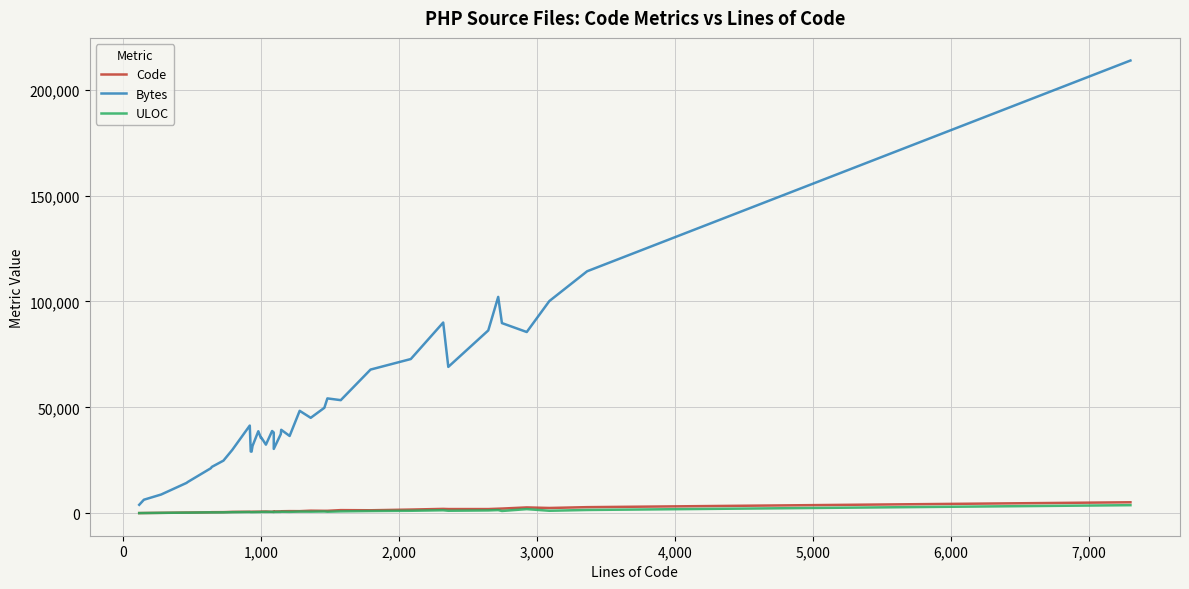

How many interior local peaks does the Bytes series have?

9